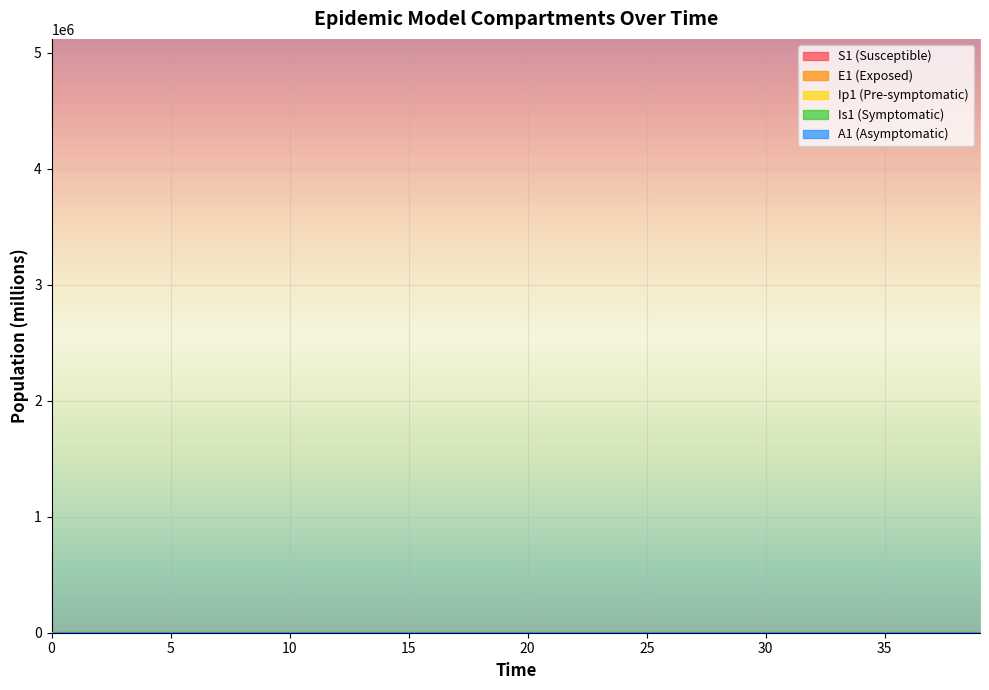

The value of S1 at 21 is 8.5. True or false?

False